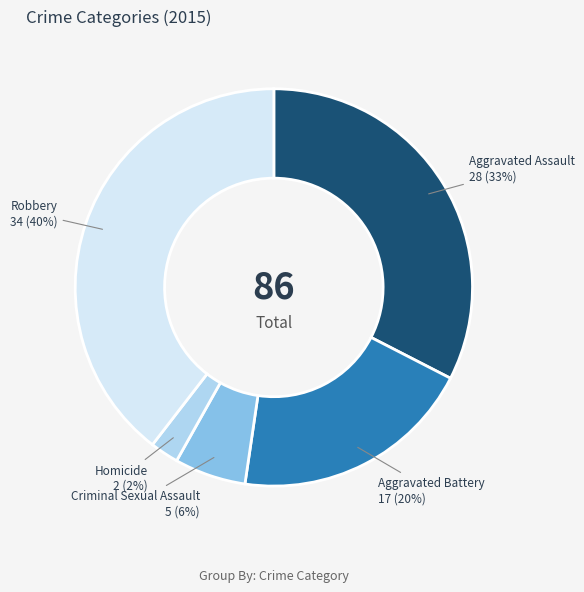

Rank the categories by value from lowest to highest.

Homicide, Criminal Sexual Assault, Aggravated Battery, Aggravated Assault, Robbery